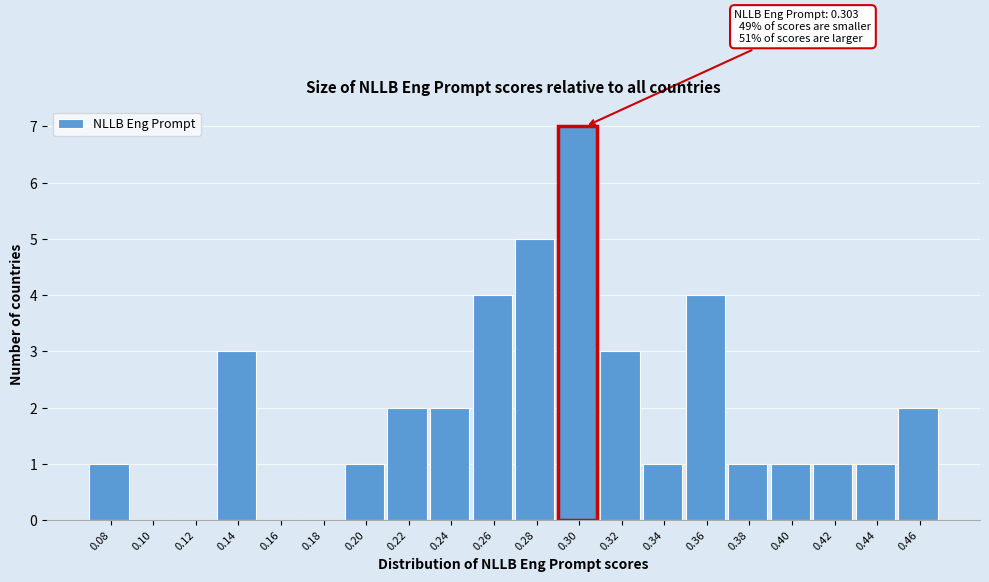

Reading right to left, what are all the values shown in this chart?

0.46=2	0.44=1	0.42=1	0.40=1	0.38=1	0.36=4	0.34=1	0.32=3	0.30=7	0.28=5	0.26=4	0.24=2	0.22=2	0.20=1	0.18=0	0.16=0	0.14=3	0.12=0	0.10=0	0.08=1